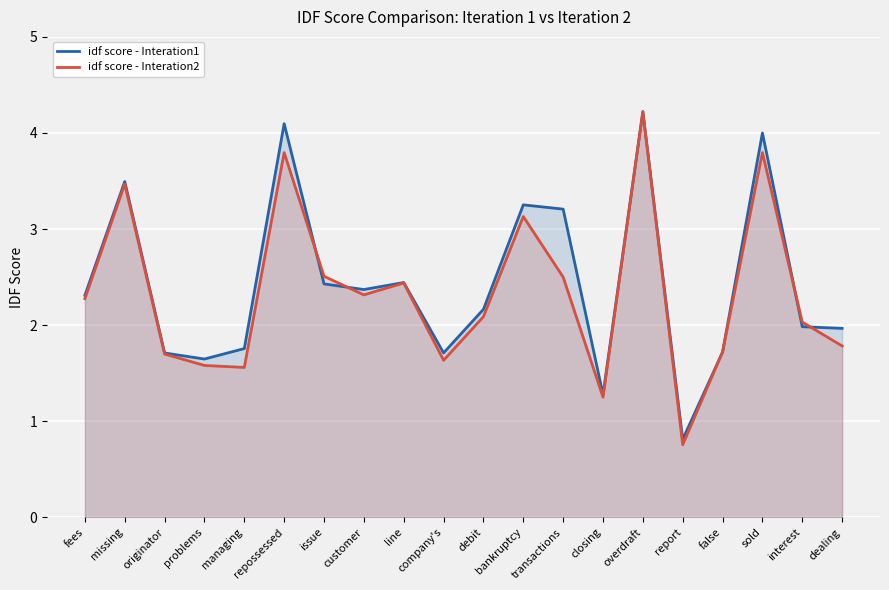

The idf score - Interation1 series shows 2.0 at dealing. True or false?

True